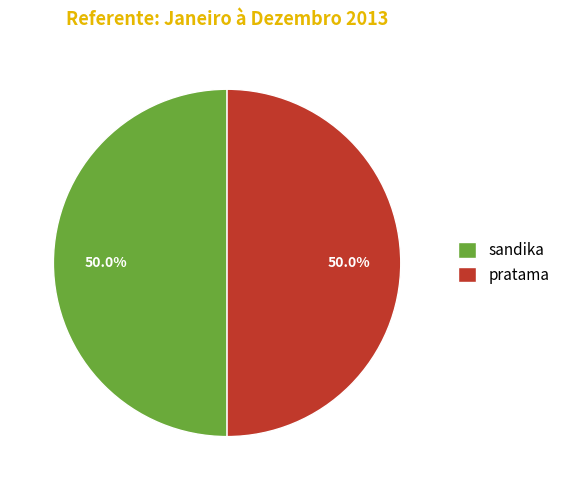

Count the number of slices in the pie.

2